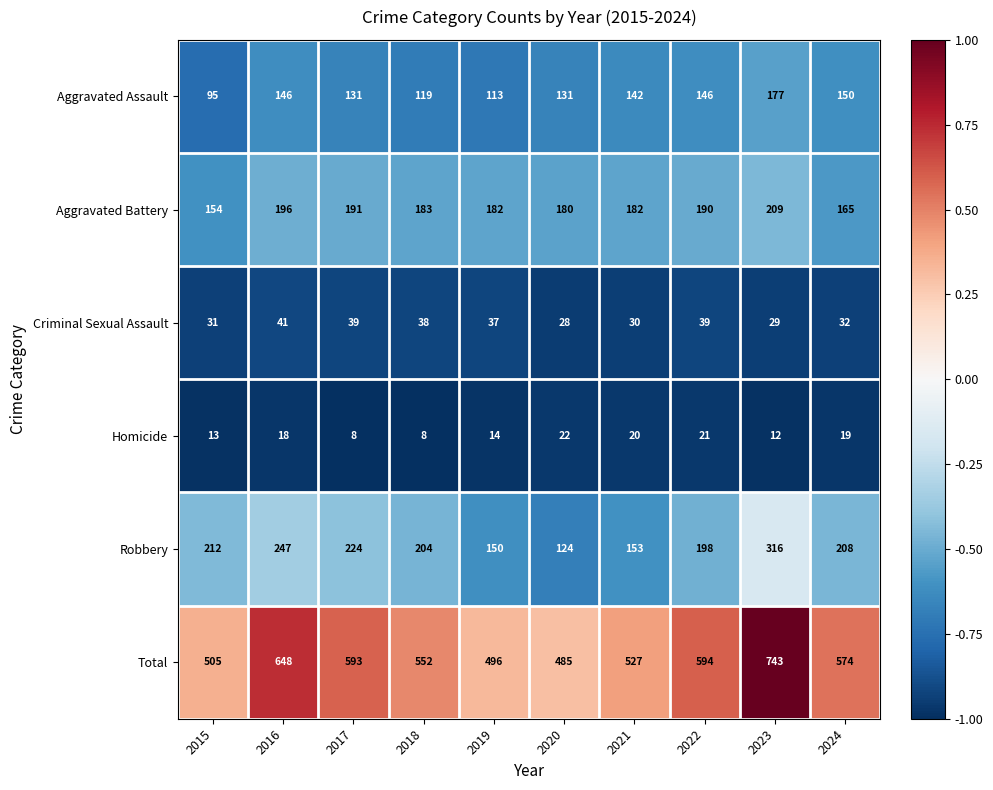

What is the sum of the Criminal Sexual Assault values at 2018 and 2019?

75